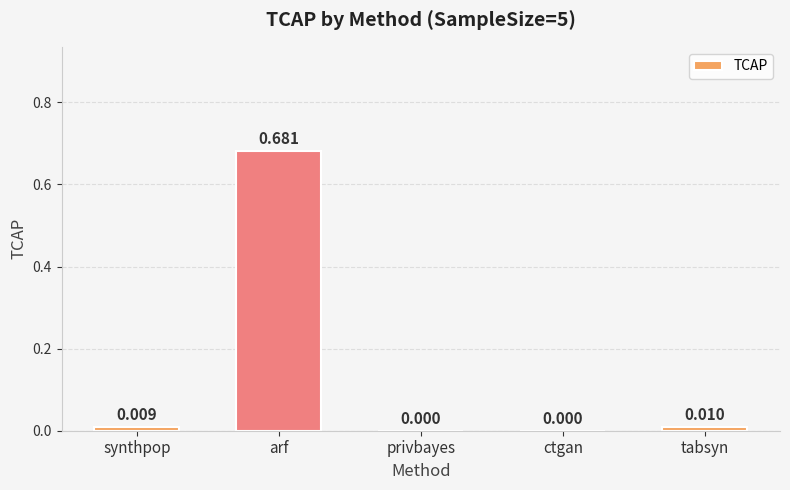

Are the bars horizontal?

No